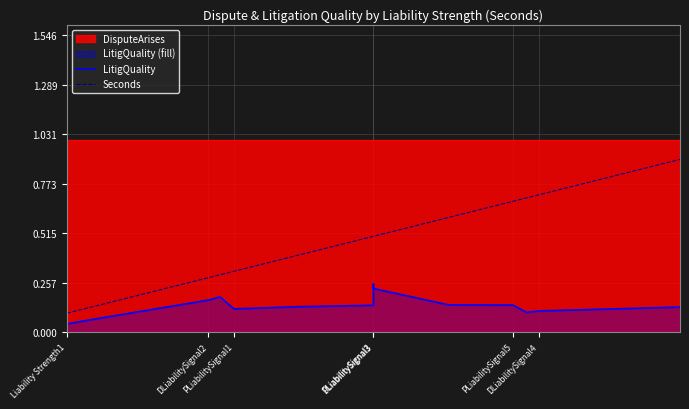

What is the total value across all series at DLiabilitySignal3?

0.8